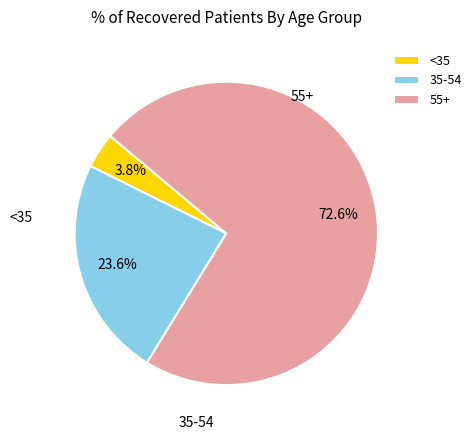

What is the smallest slice in the pie chart?

<35